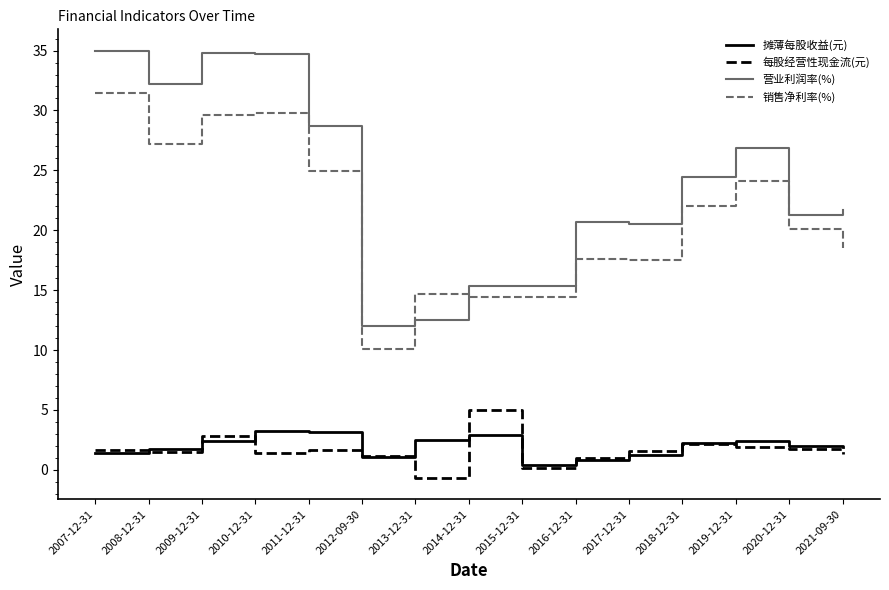

Which series has the largest total across all categories?

营业利润率(%)